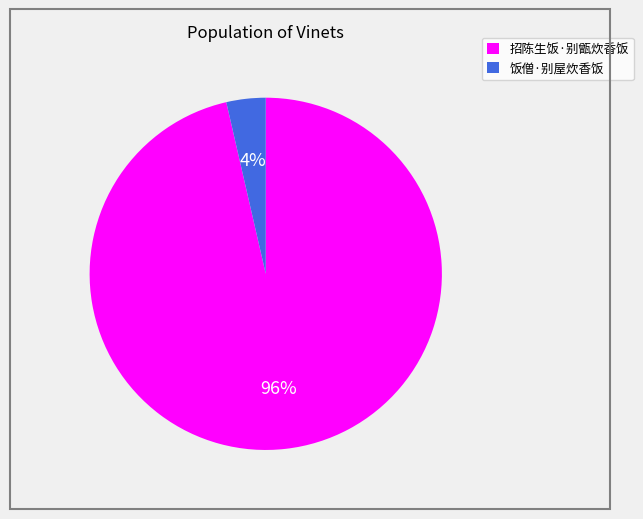

To the nearest percent, what is the combined percentage of 招陈生饭·别甑炊香饭 and 饭僧·别屋炊香饭?

100%